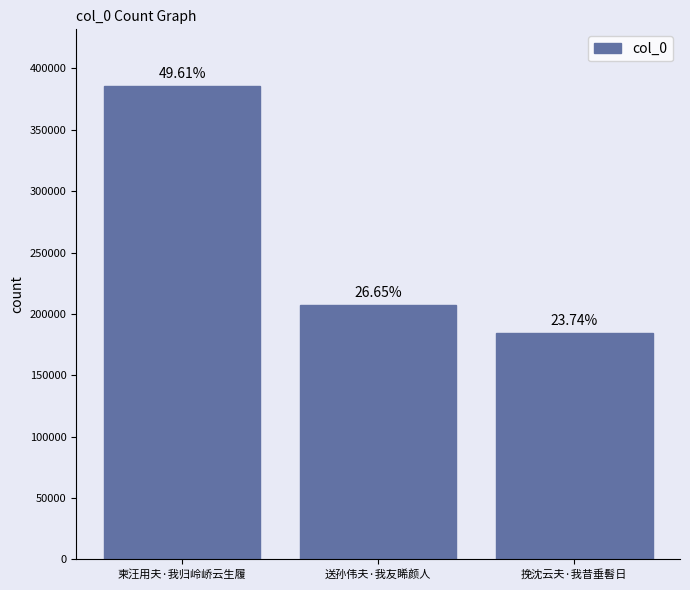

Reading left to right, transcribe all the data shown in this chart.

385602	207148	184530